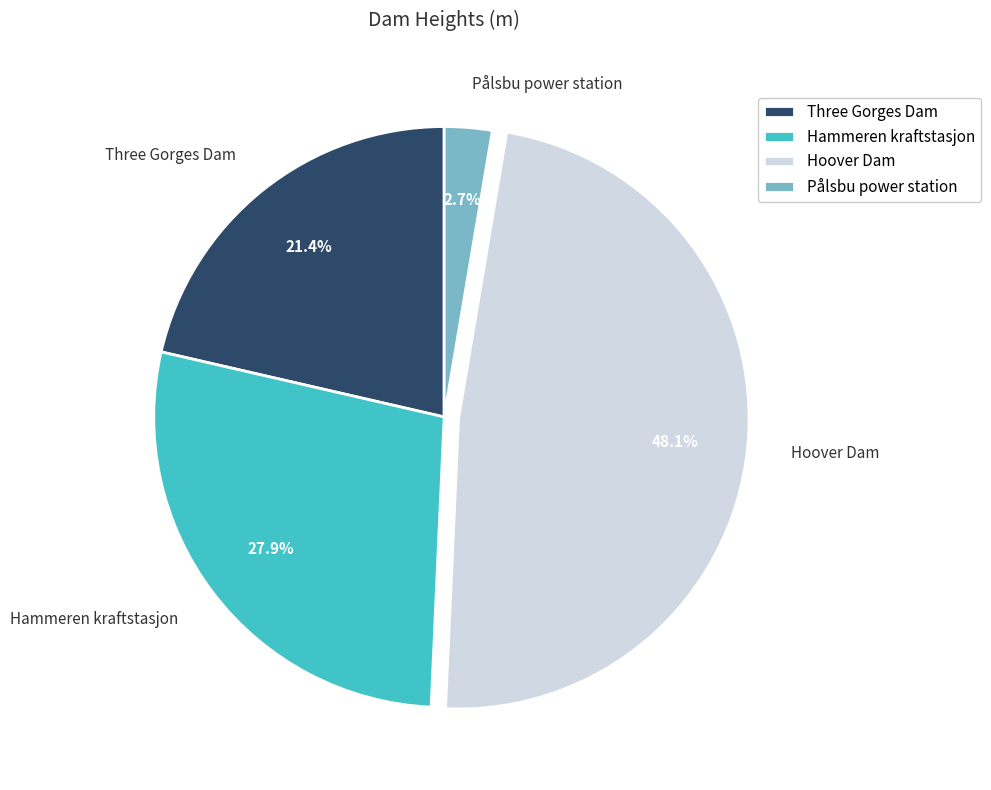

How many slices are in this pie chart?

4